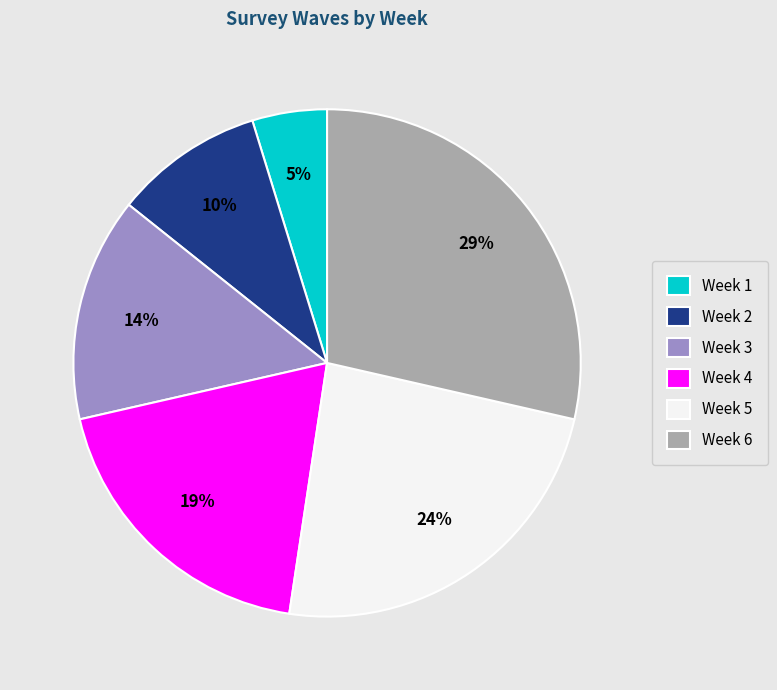

Is there a majority slice in this chart?

No